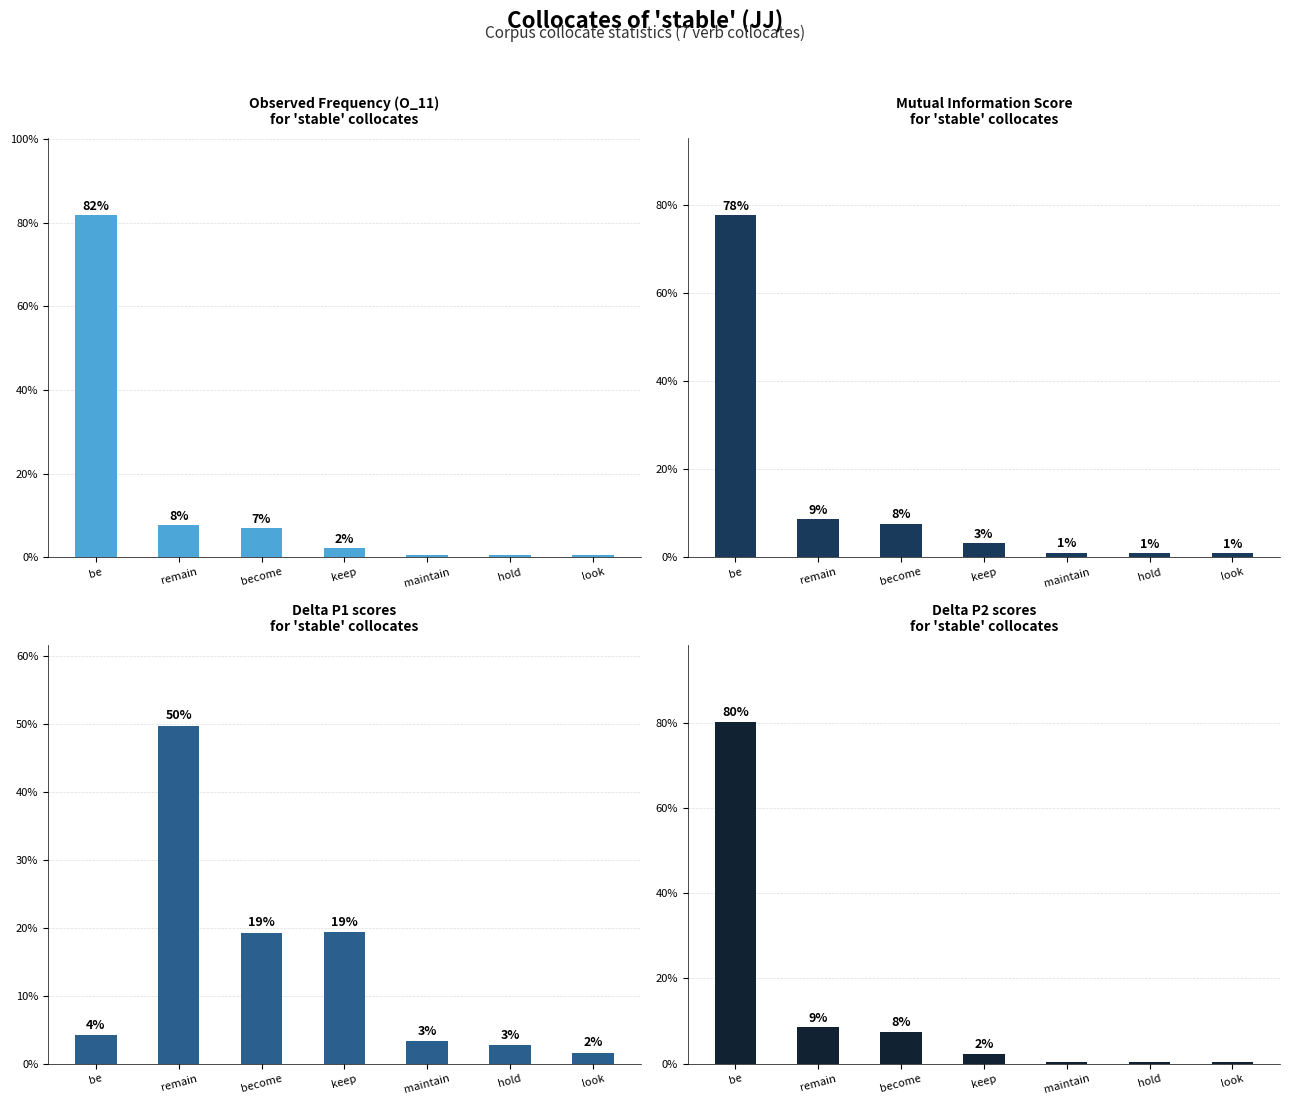

Does the chart contain stacked bars?

No